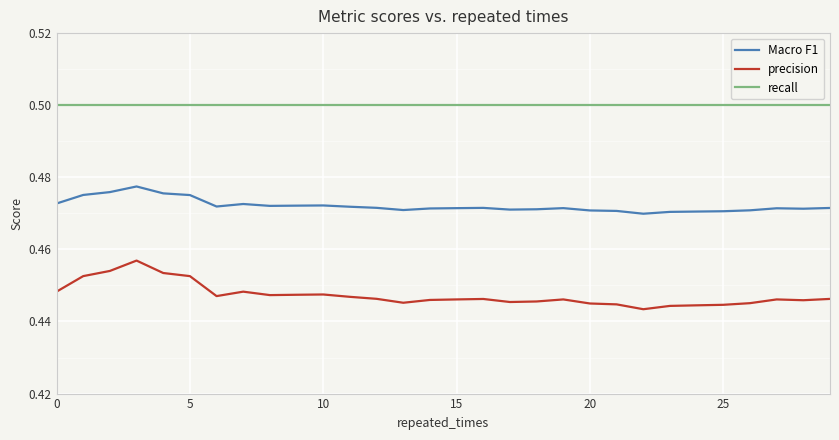

True or false: recall and Macro F1 intersect in this chart.

False